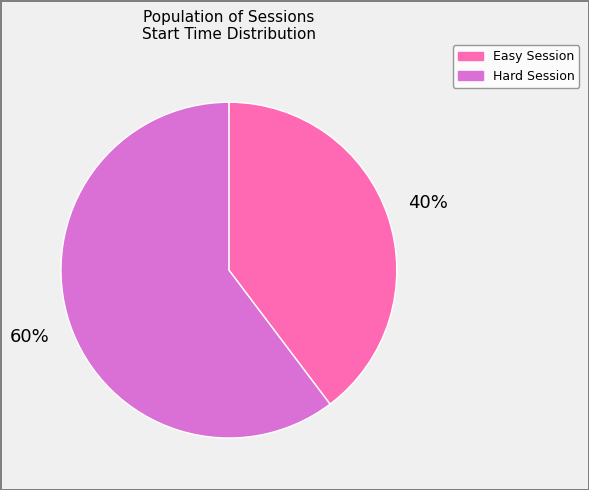

Rank the categories by value from lowest to highest.

Easy Session, Hard Session